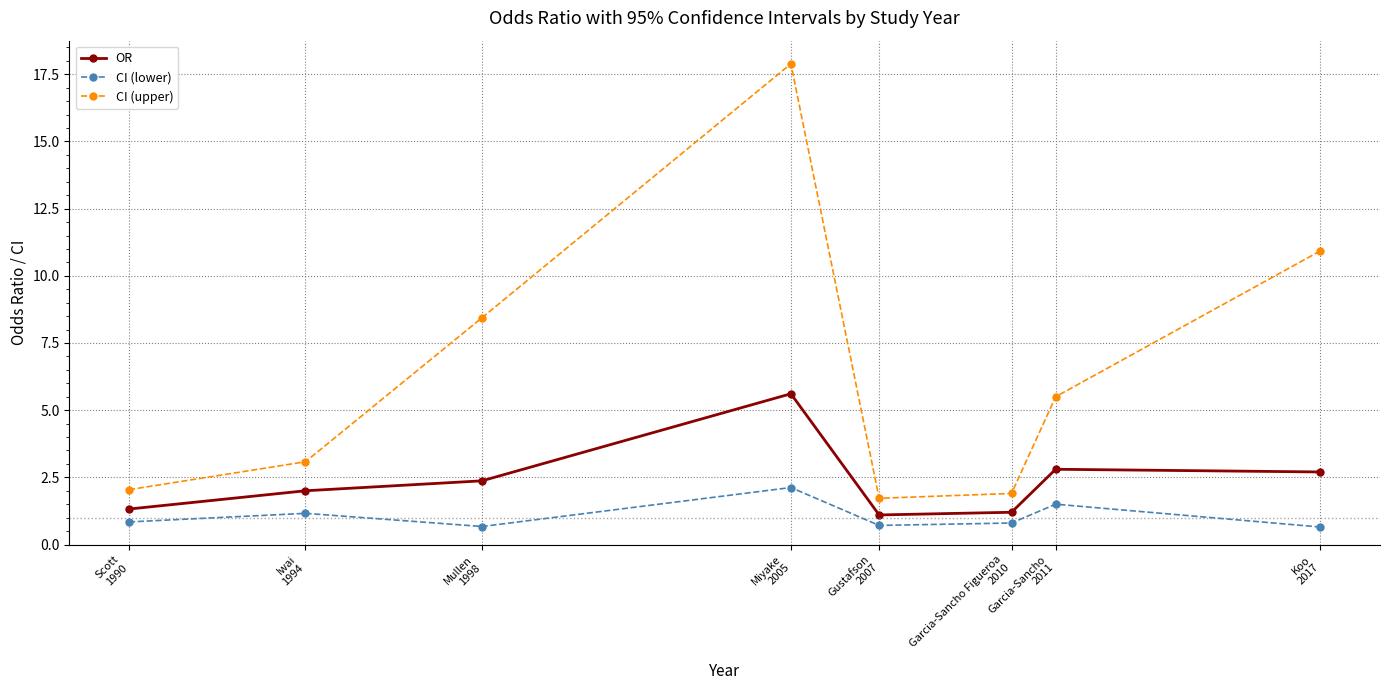

How many lines are shown in the chart?

3